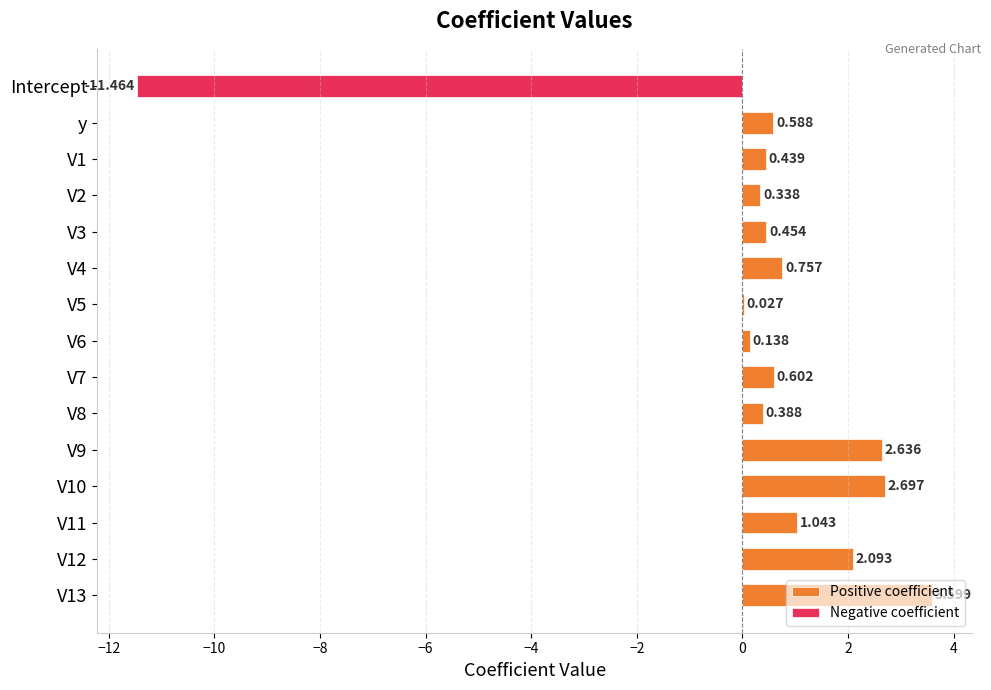

What is the minimum value for Negative coefficient?

-11.5